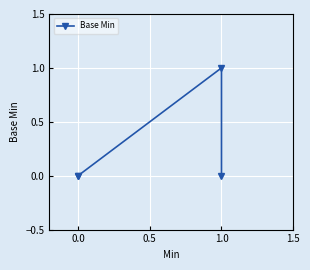

Which has a higher value, 0.5 or −0.5?

0.5